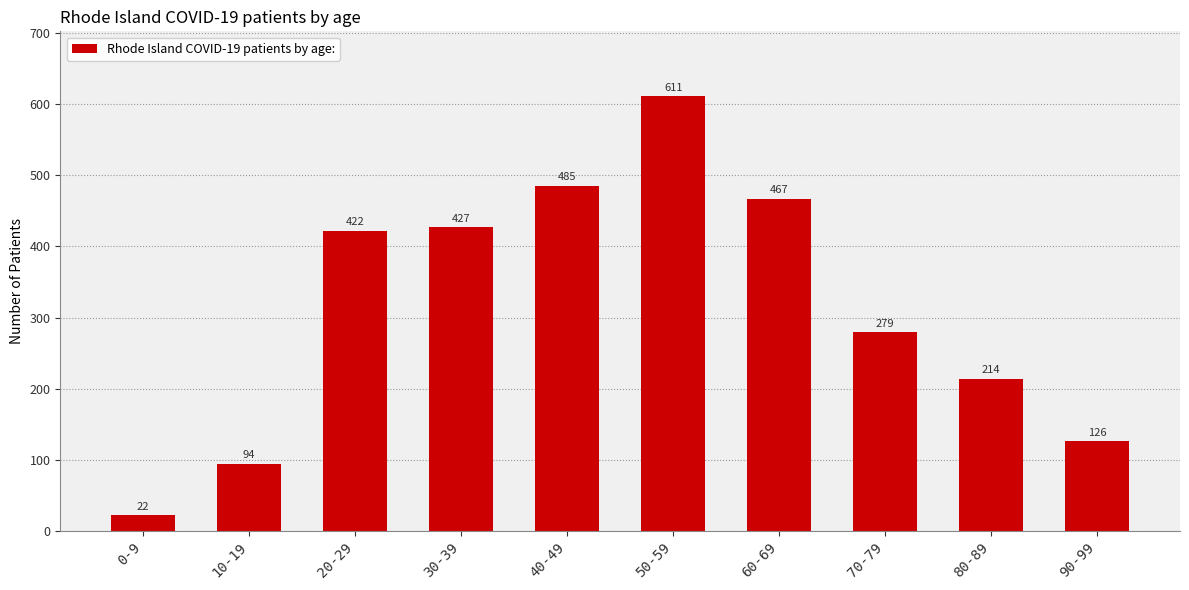

At which category does the chart reach its peak across all series?

50-59